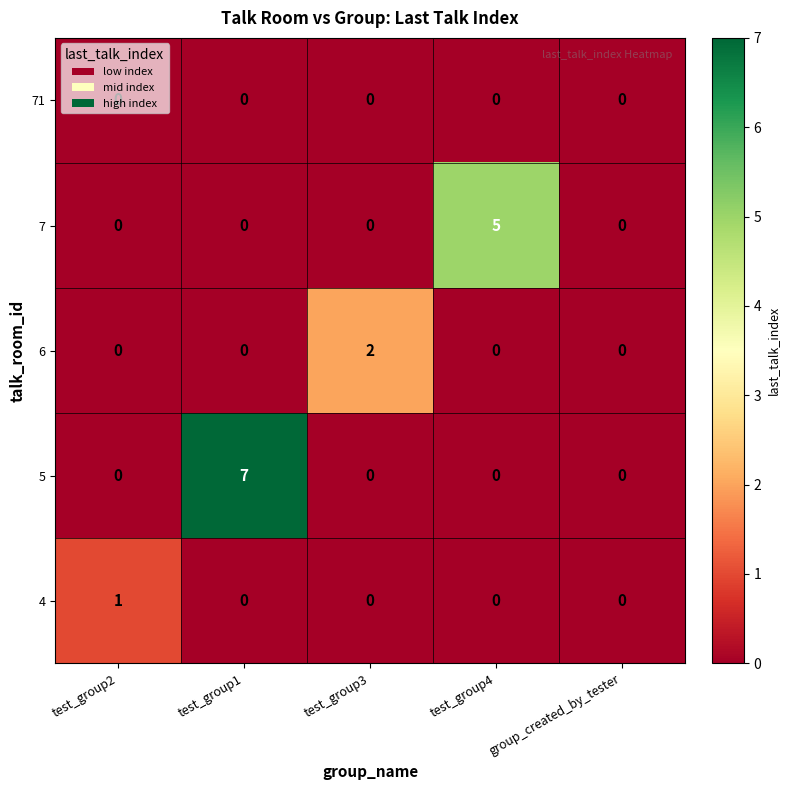

What is the total value across all series at test_group1?

7